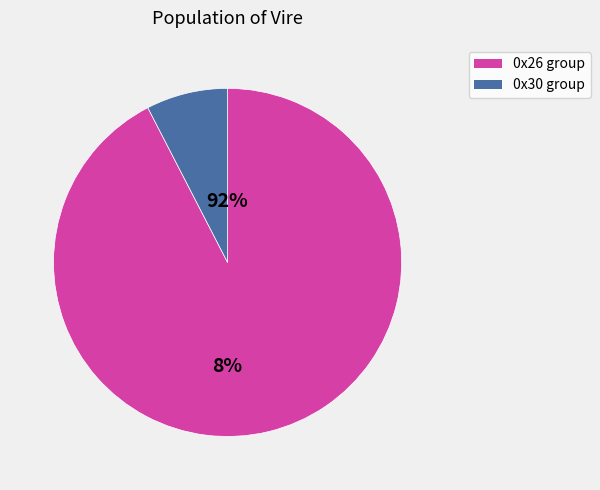

Does 682840 represent more than half of the total?

No